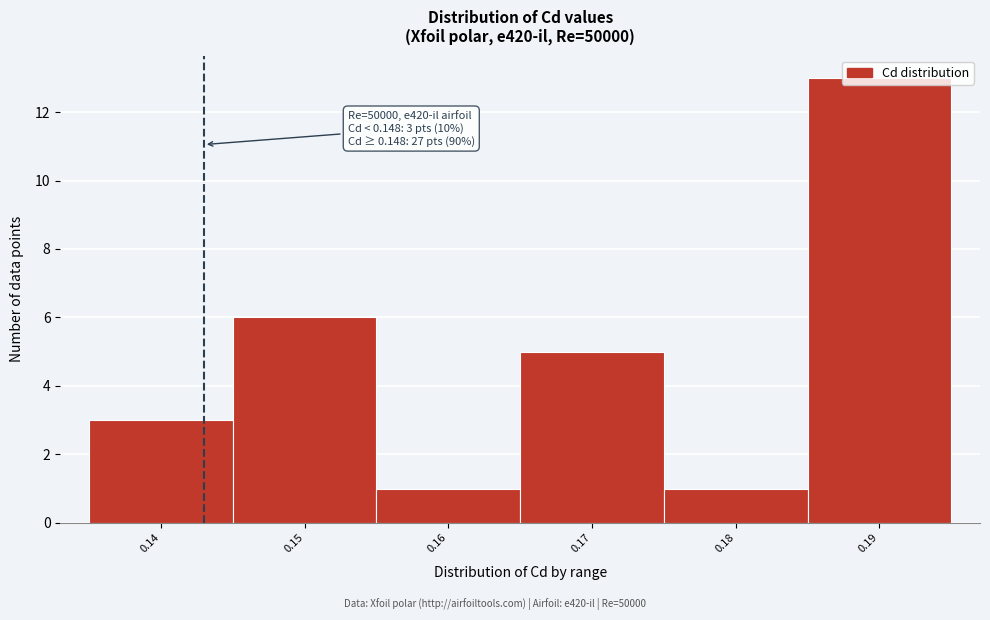

What is the maximum value shown in the chart?

13